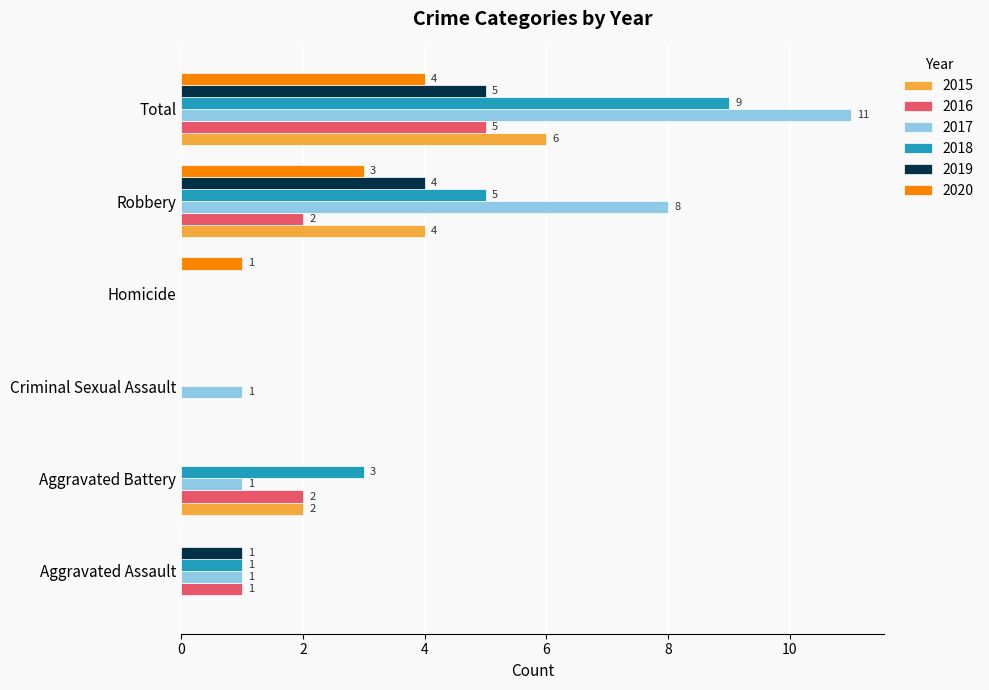

What is the maximum value for 2019?

5